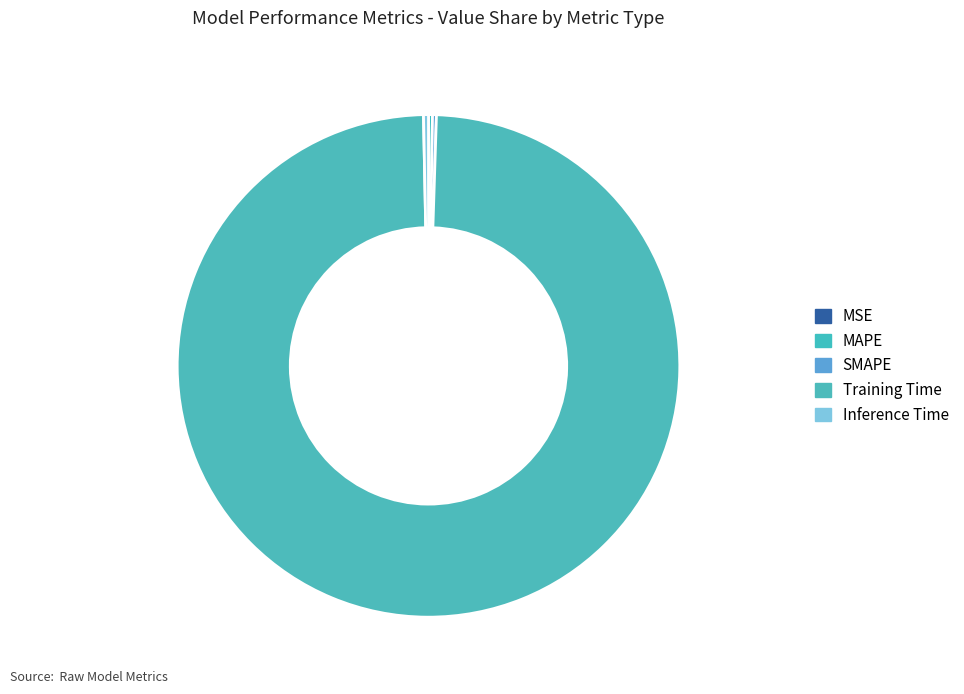

What is the change in value from MSE to Training Time?

+3.0